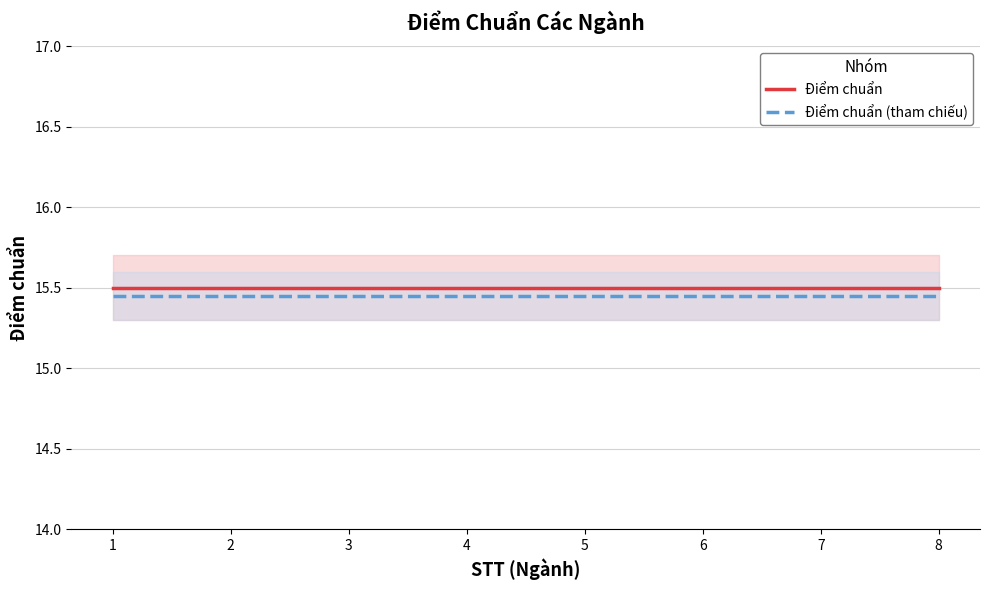

What is the average value of the Điểm chuẩn series?

15.5